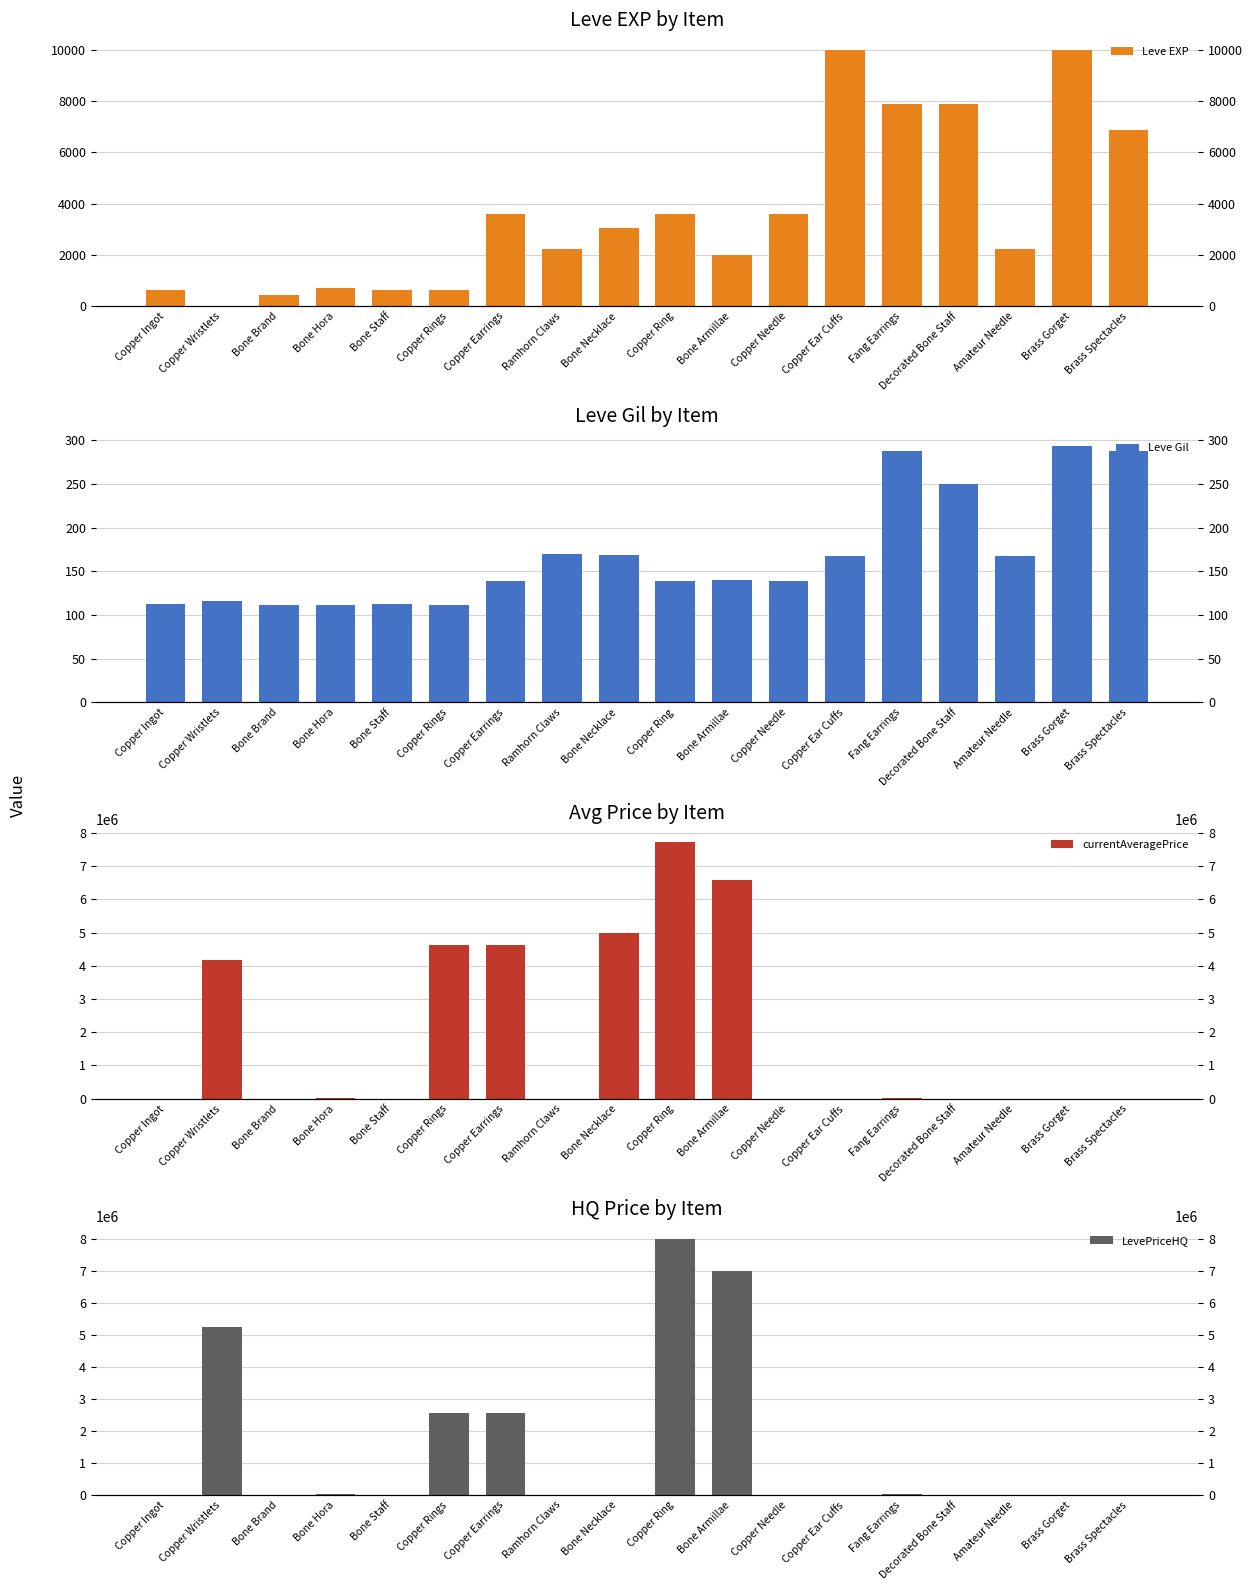

Is it true that Leve Gil equals 60 at Copper Rings?

False